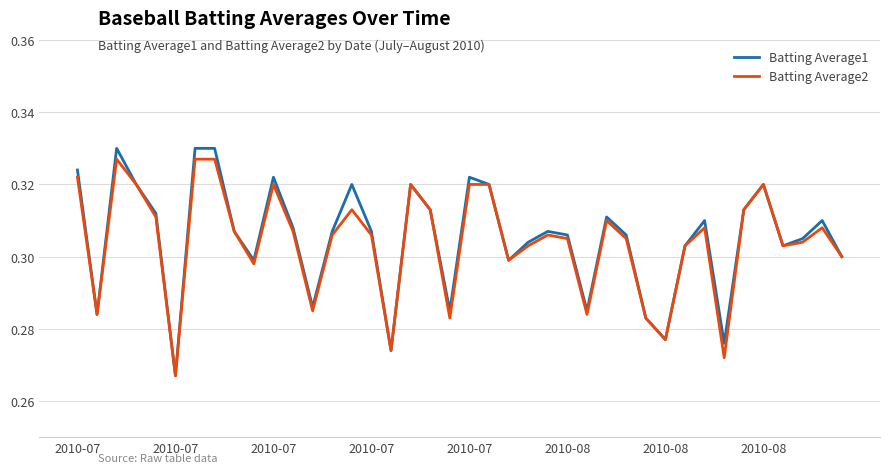

Which series has the widest spread of values?

Batting Average1